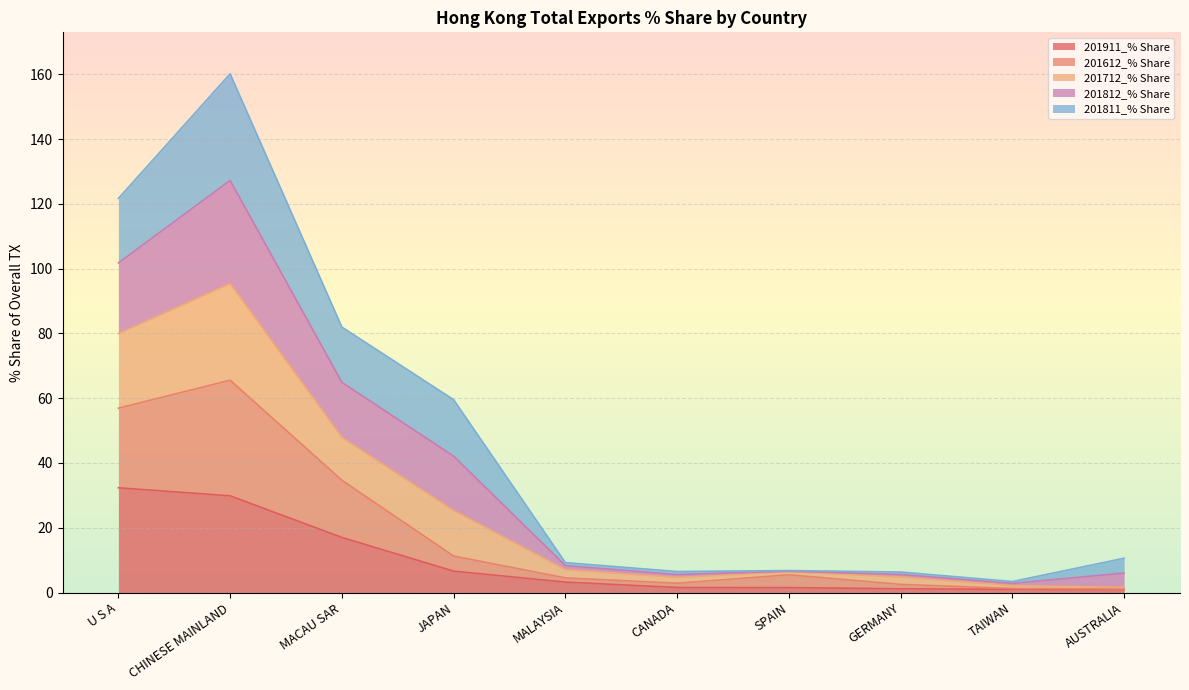

Between SPAIN and AUSTRALIA, which series saw the biggest shift?

201612_% Share